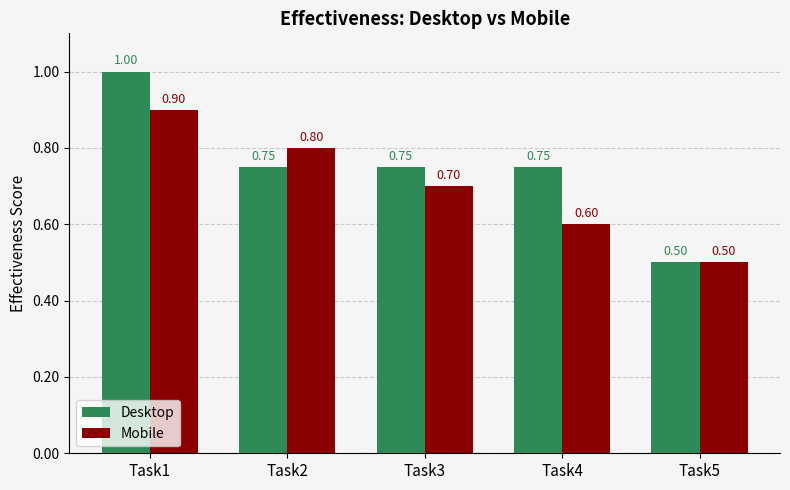

How many bars are there in each group?

2